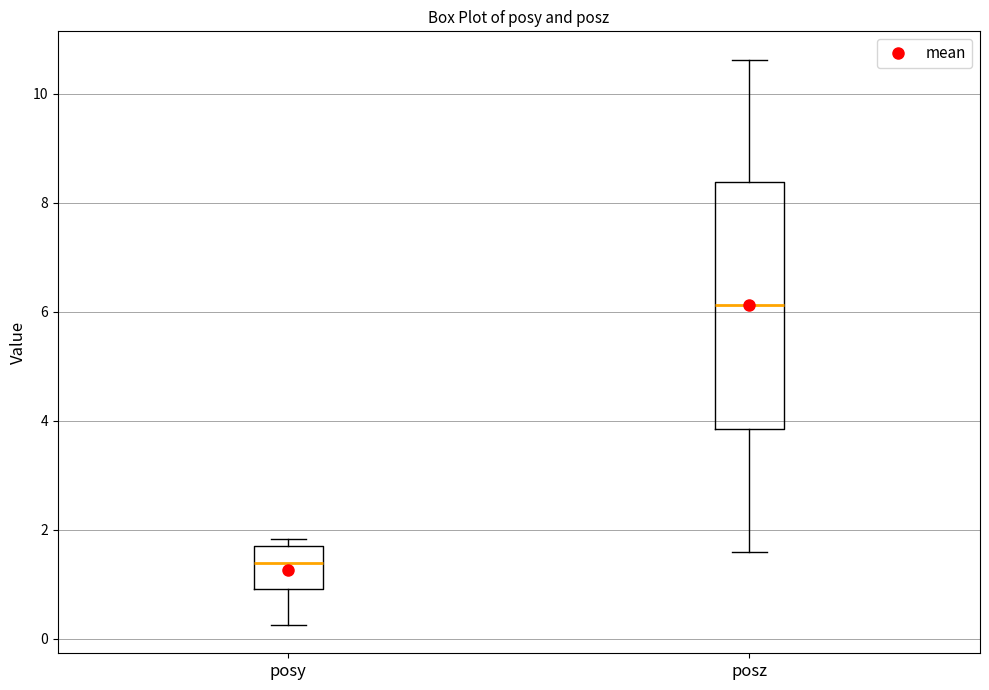

Where does the median line of the box for posz sit on the y-axis? The values are not printed on the chart, so give them approximately, as read against the axis.

6.2